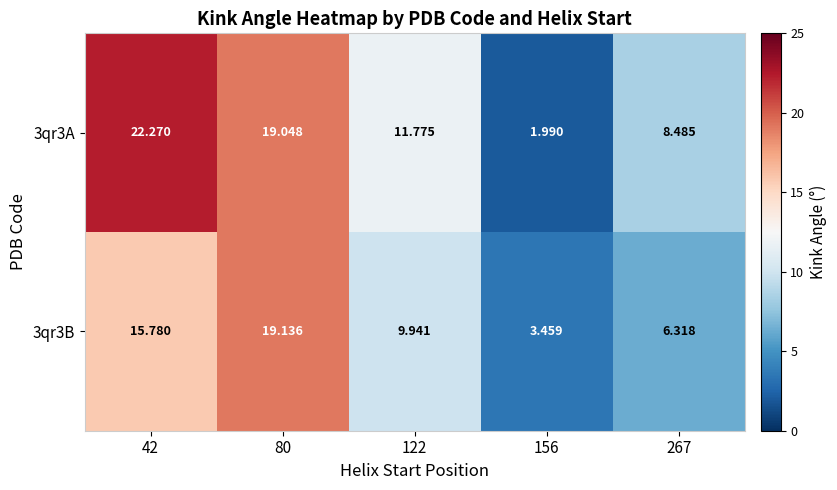

Which series has the largest total across all categories?

3qr3A